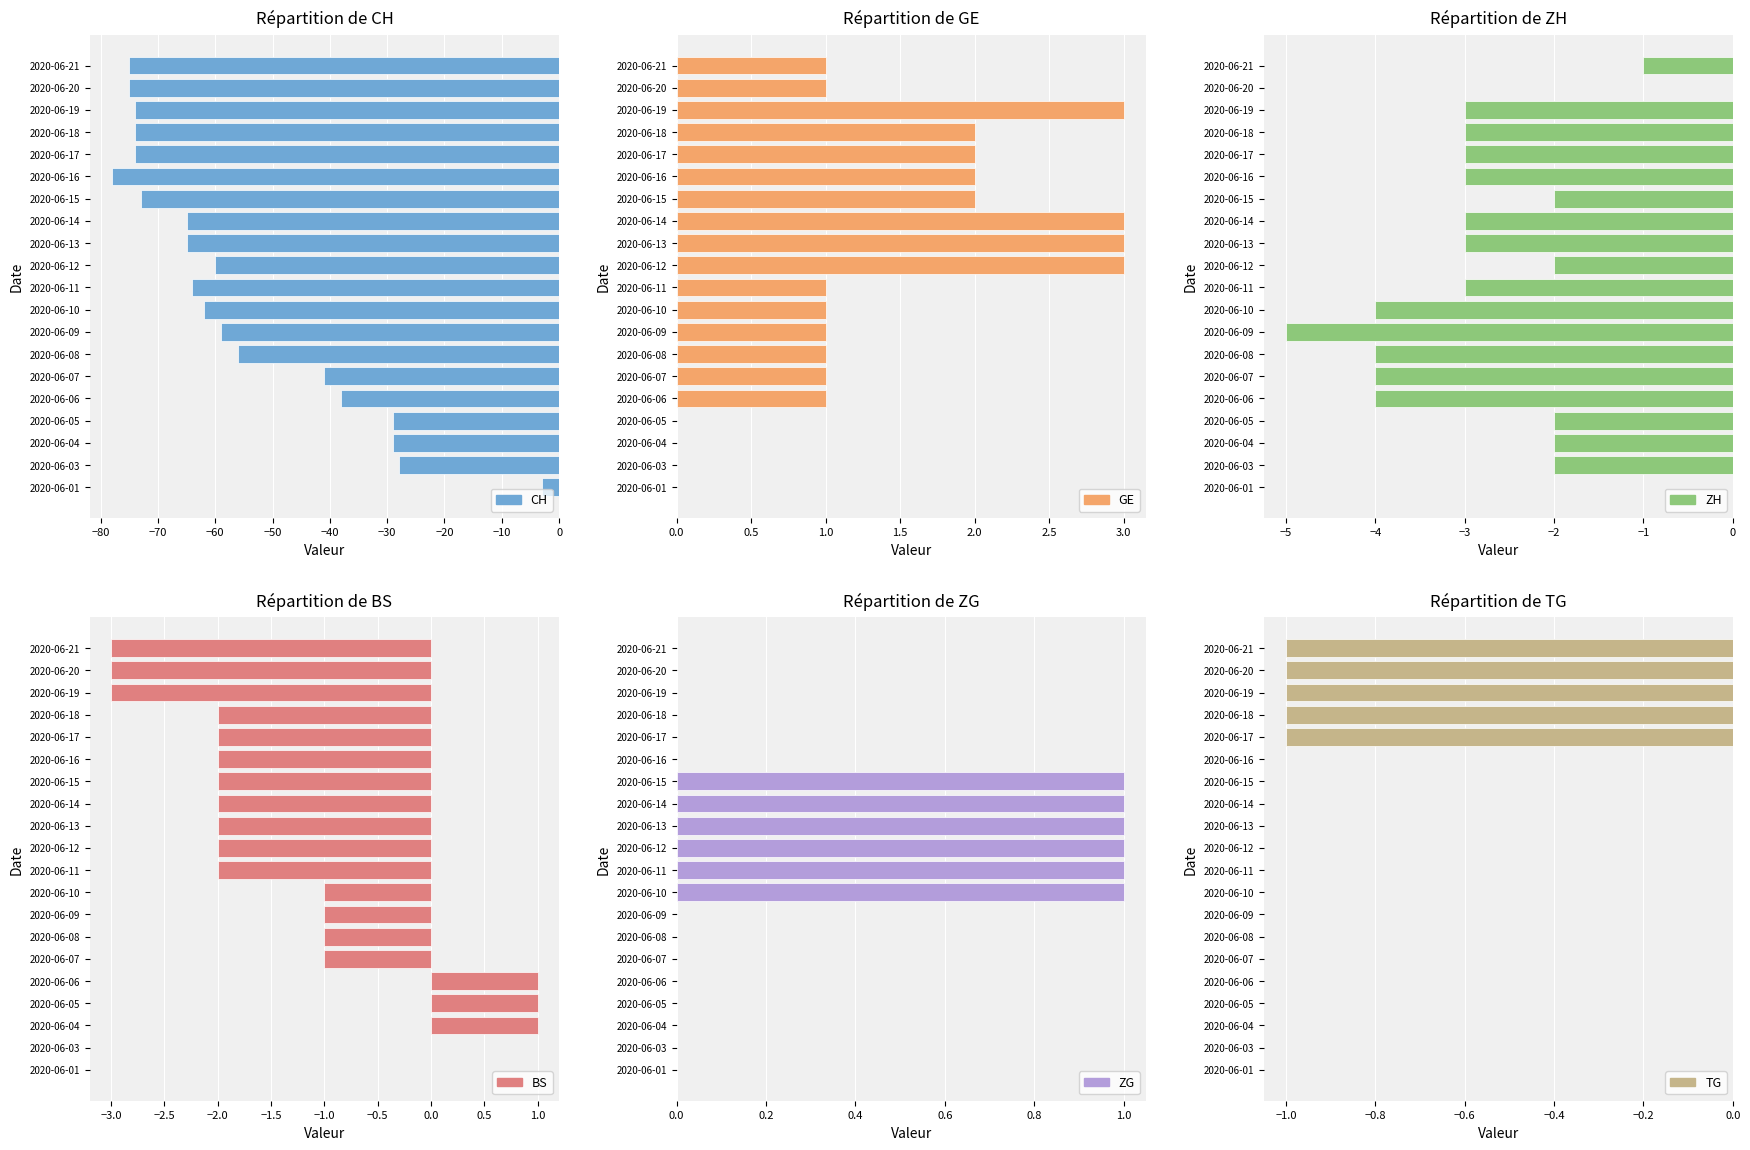

Rank the series at 2020-06-03 from lowest to highest value.

CH, ZH, GE, BS, ZG, TG